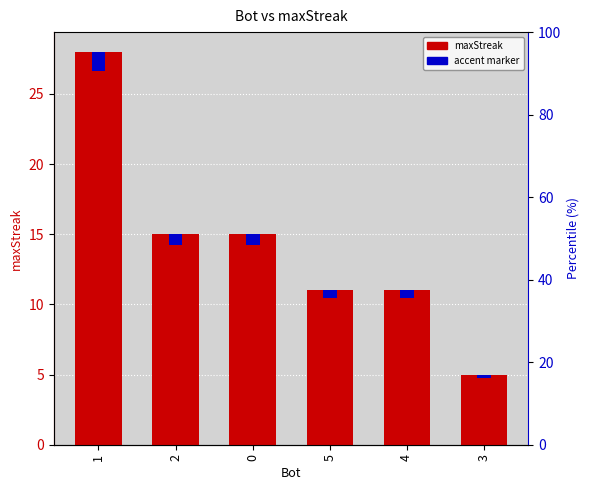

Count the maxStreak values in the range 11 to 15.

4